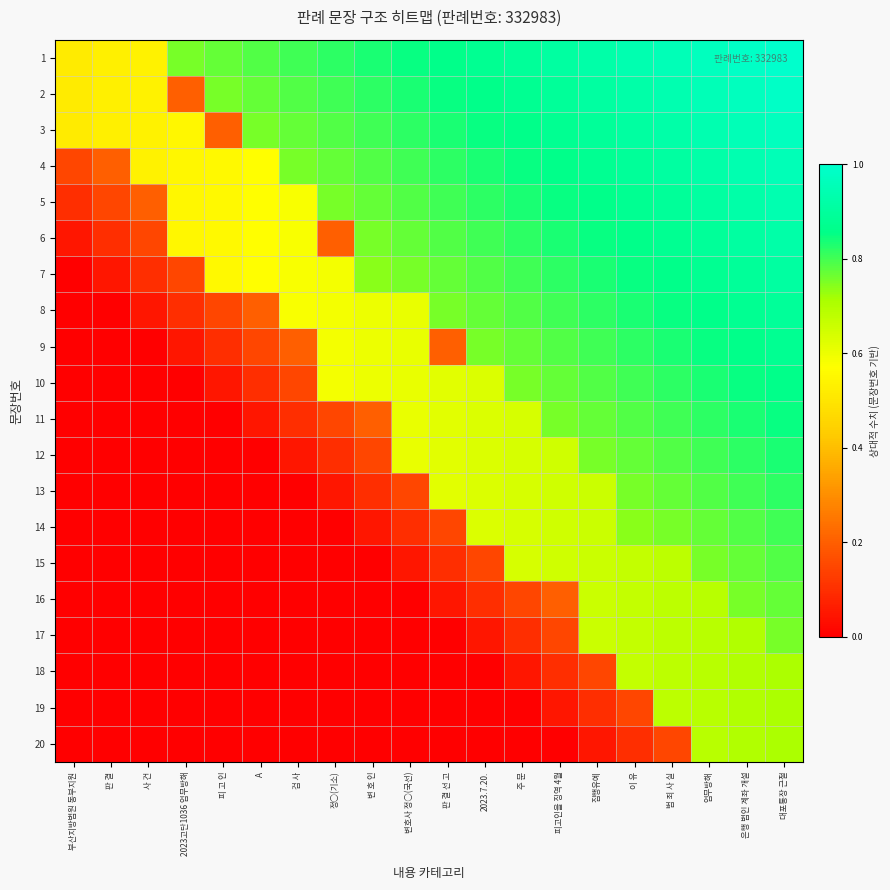

Which label corresponds to the smallest value in the chart?

부산지방법원 동부지원